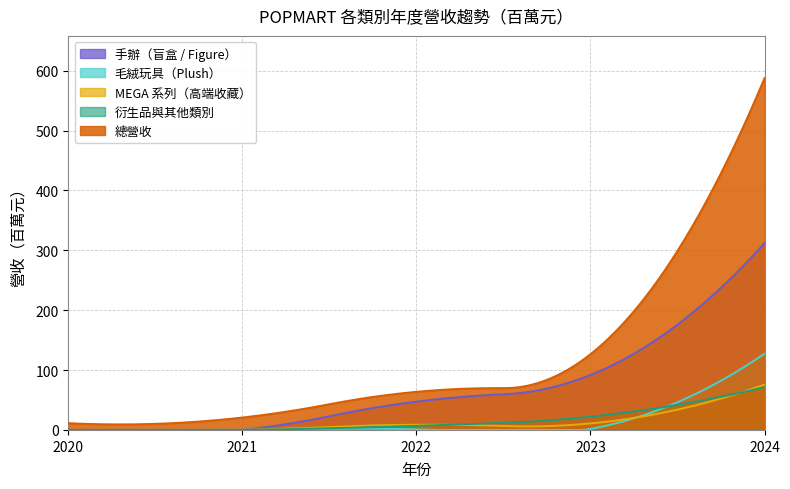

Is the value of MEGA 系列（高端收藏） at 2022 greater than the value of 手辦（盲盒 / Figure） at 2021?

Yes